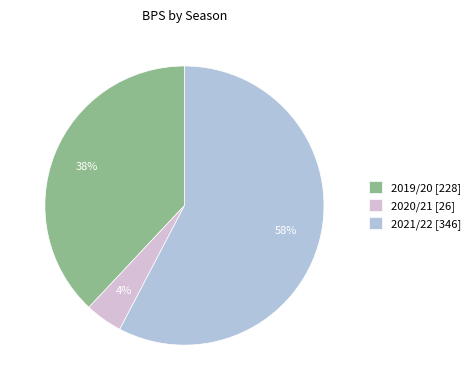

Is it true that 2019/20 is 38% of the pie?

True